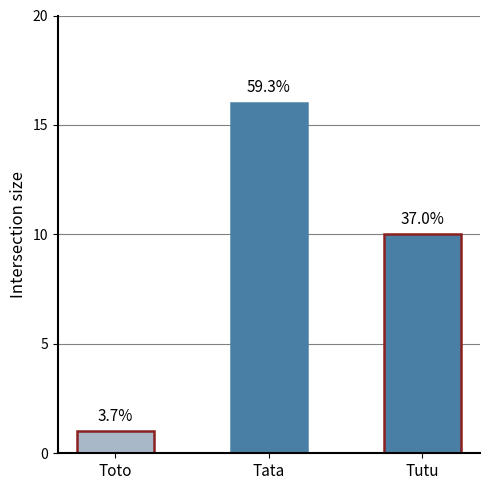

Reading right to left, what are all the values shown in this chart?

Tutu=10	Tata=16	Toto=1